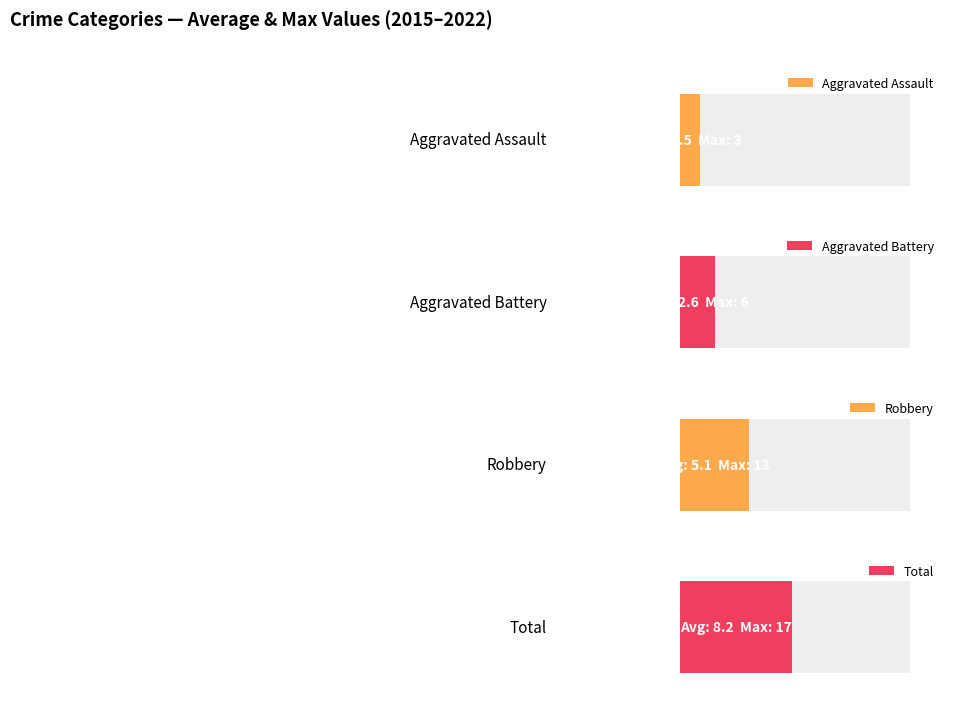

At which label does Aggravated Battery reach its peak?

2017